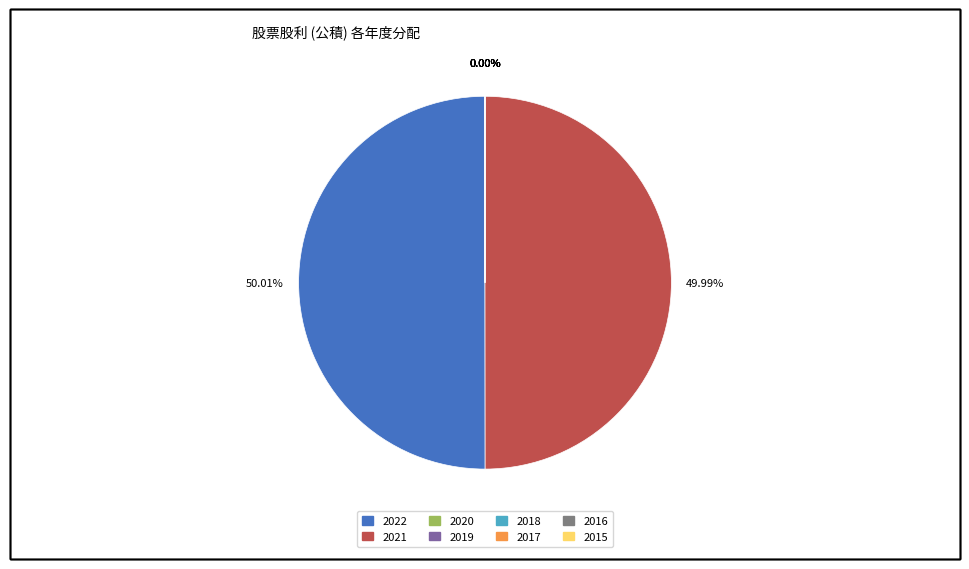

Rank the categories by value from lowest to highest.

2020, 2019, 2018, 2017, 2016, 2015, 2021, 2022